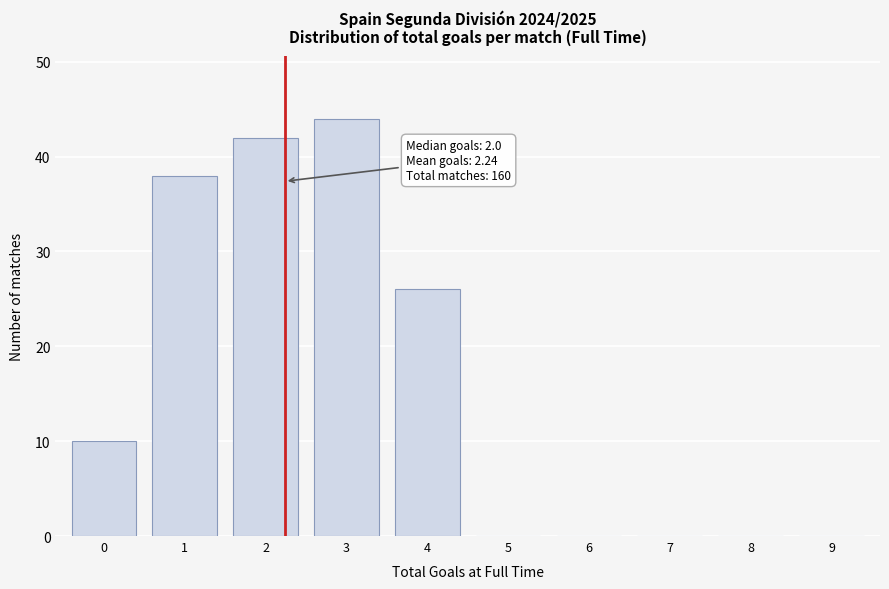

Reading left to right, what are all the values shown in this chart?

0=10	1=38	2=42	3=44	4=26	5=0	6=0	7=0	8=0	9=0